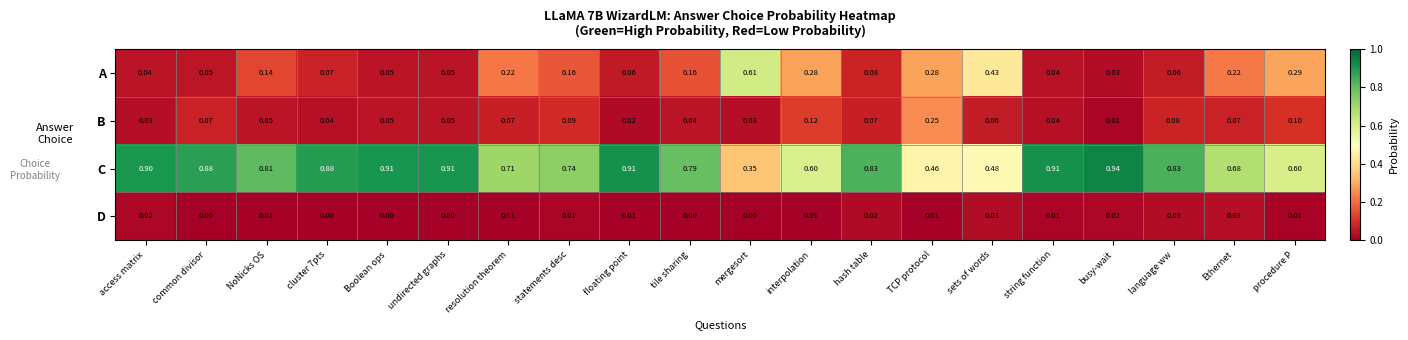

Is the value of A at tile sharing greater than the value of B at TCP protocol?

No